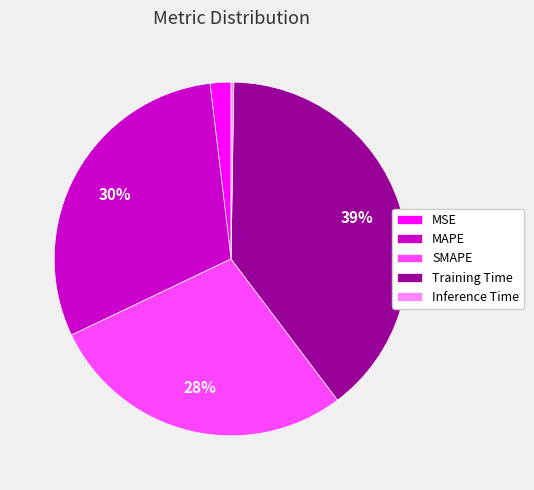

Which has a higher value, SMAPE or MSE?

SMAPE